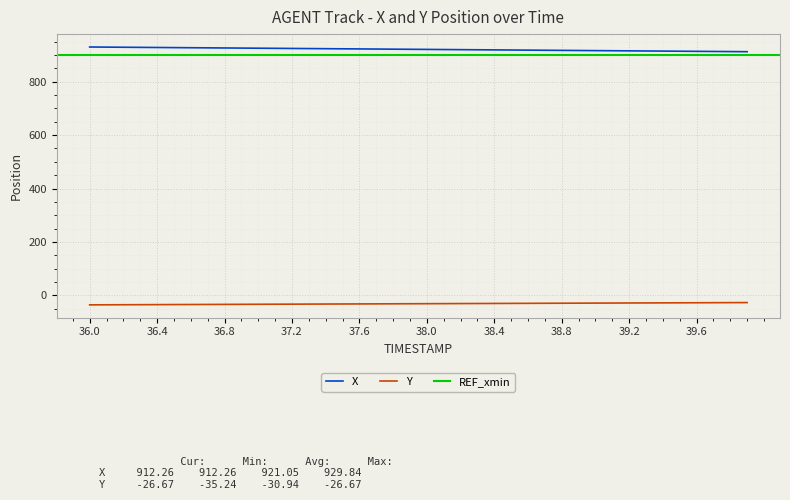

True or false: X and Y cross at least once.

False